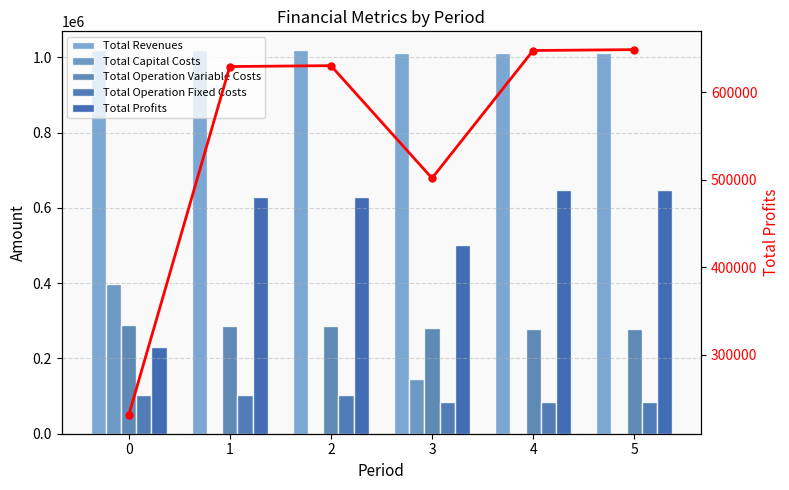

The Total Profits series shows 95652.6 at 0. True or false?

False